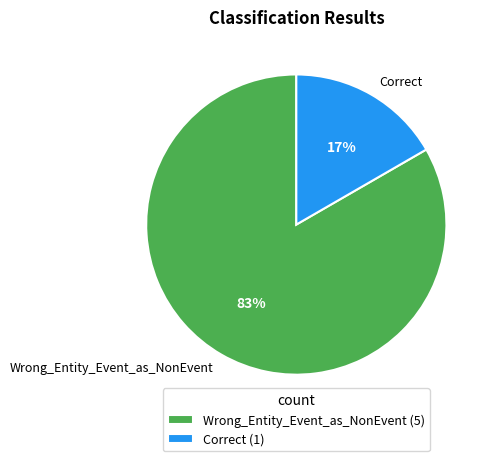

Does Correct account for over 50% of the chart?

No